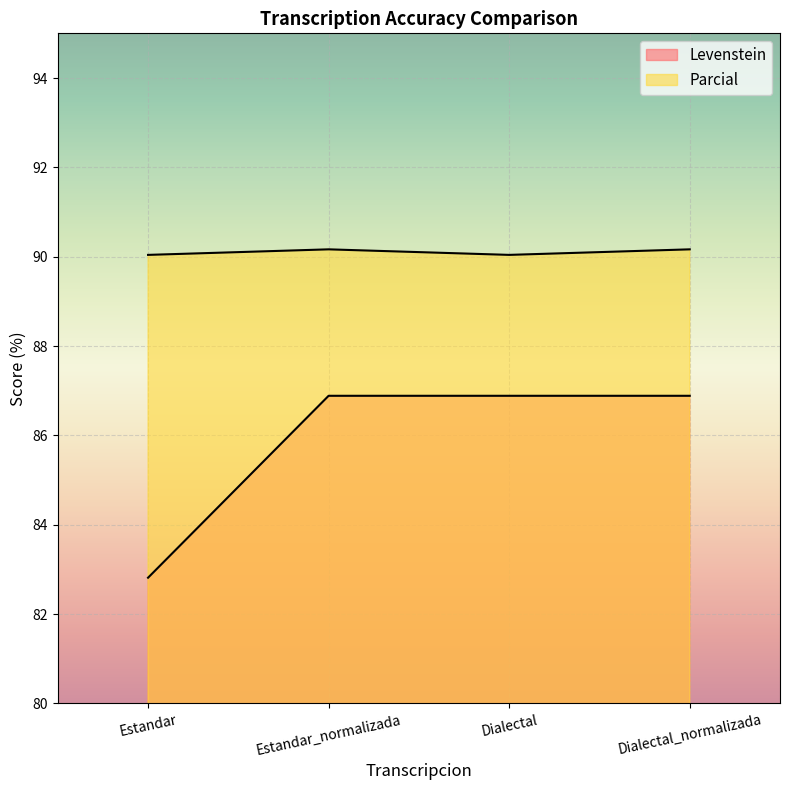

What is the sum of all Levenstein values?

343.5